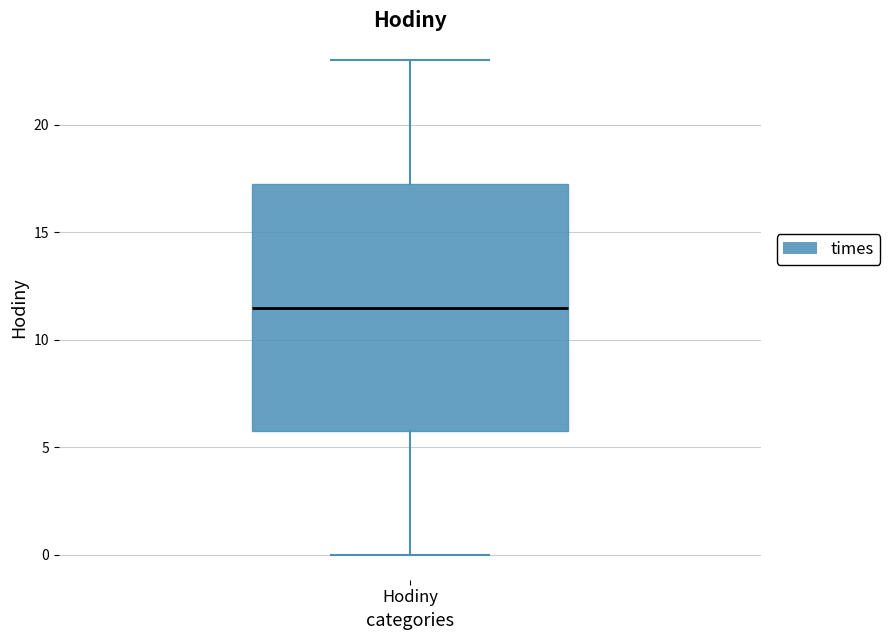

Read this box plot against the y-axis: the position of the median line, the range covered by the box, and the ends of both whiskers. The values are not printed on the chart, so give them approximately, as read against the axis.

median 11.5, box 6.0 to 17.5, whiskers 0.0 to 23.0